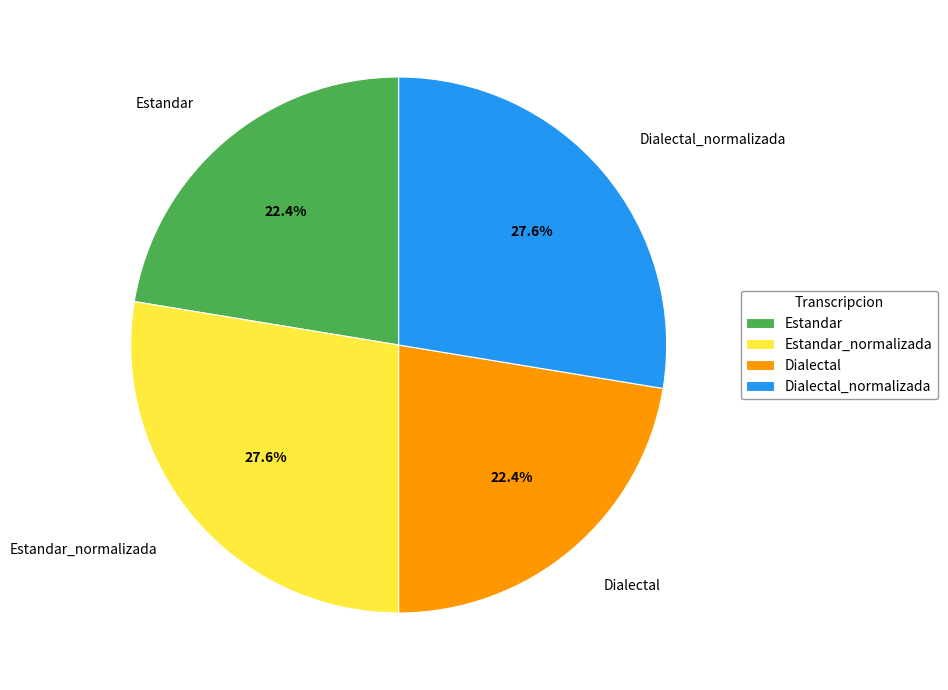

To the nearest percent, what is the average slice percentage?

25%